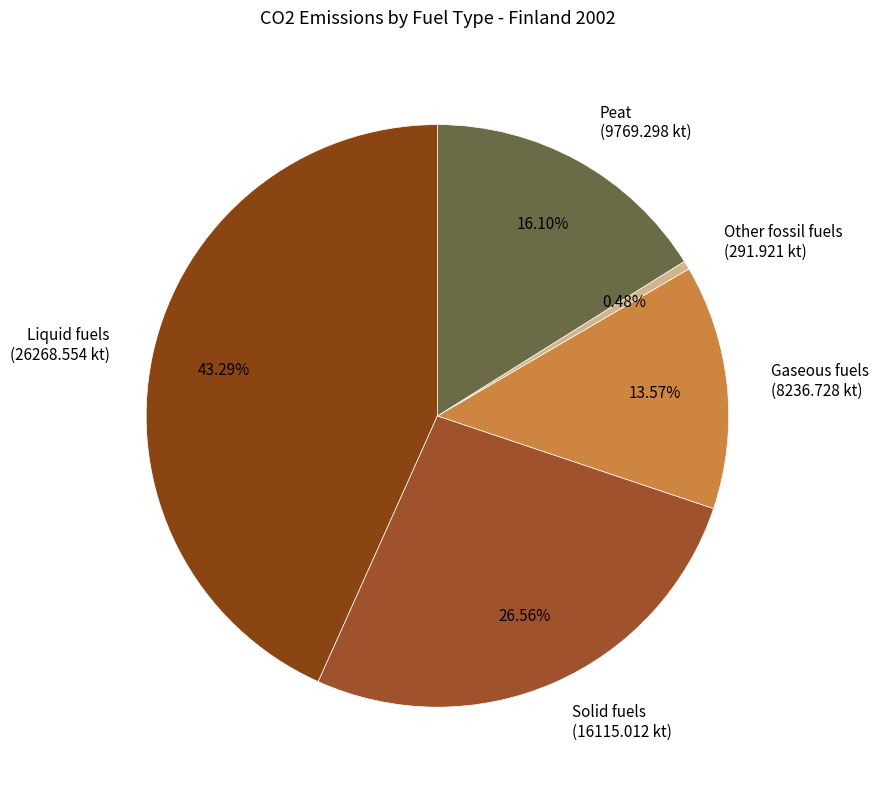

True or false: Peat accounts for 16% of the total.

True